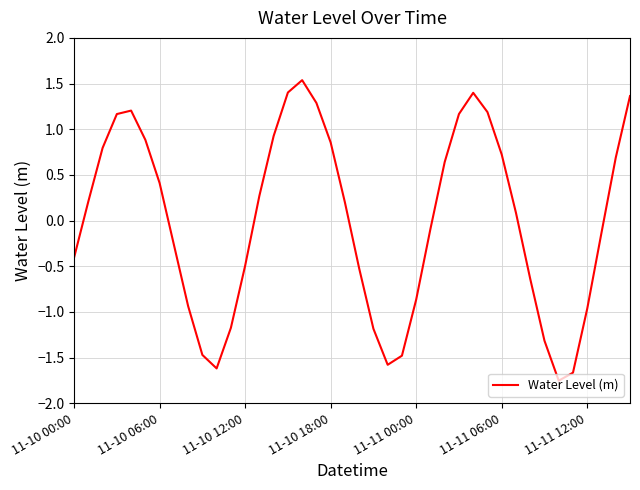

What is the greatest value displayed?

1.5